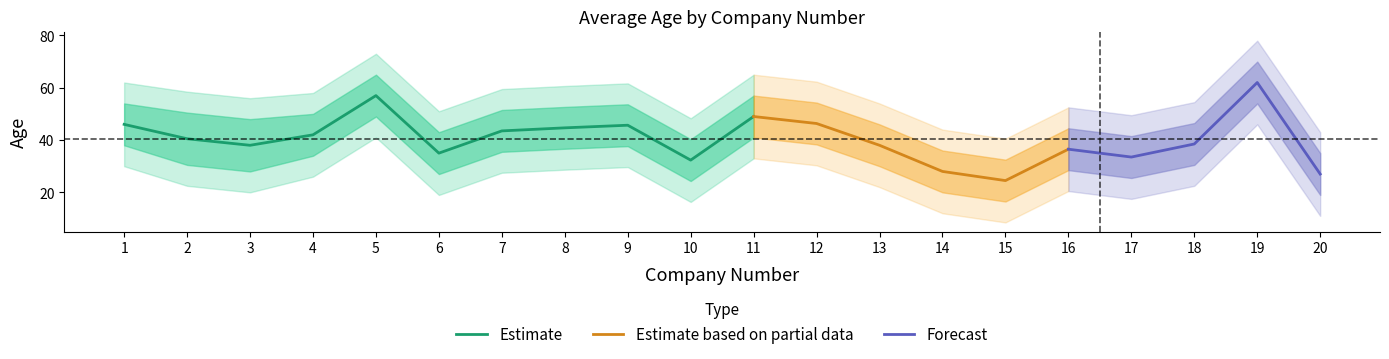

Rank the categories by value from lowest to highest.

15, 20, 14, 10, 17, 6, 16, 3, 13, 18, 2, 4, 7, 8, 9, 1, 12, 11, 5, 19